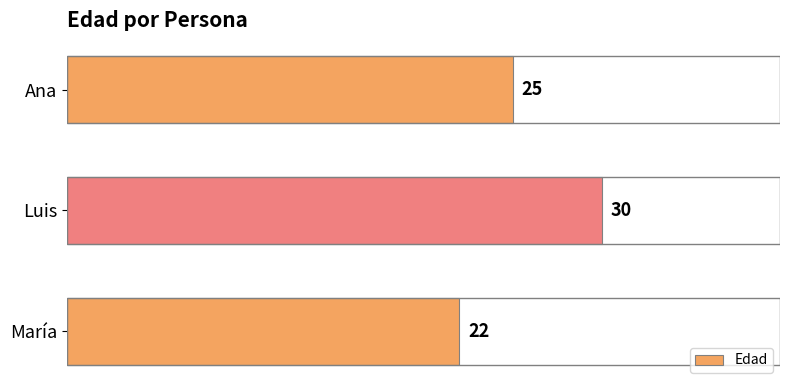

How many values are below 25?

1